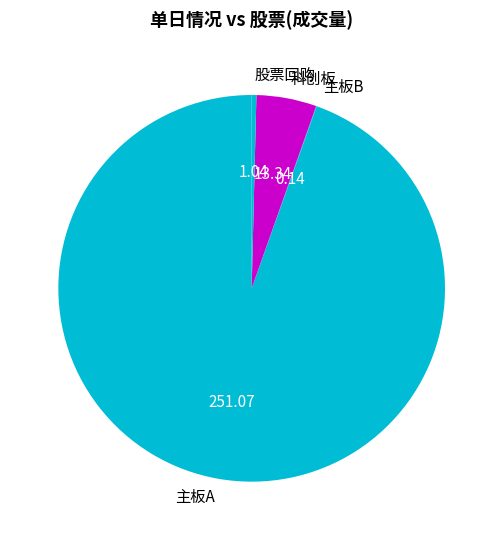

Combined, do 科创板 and 主板A account for over 50%?

Yes